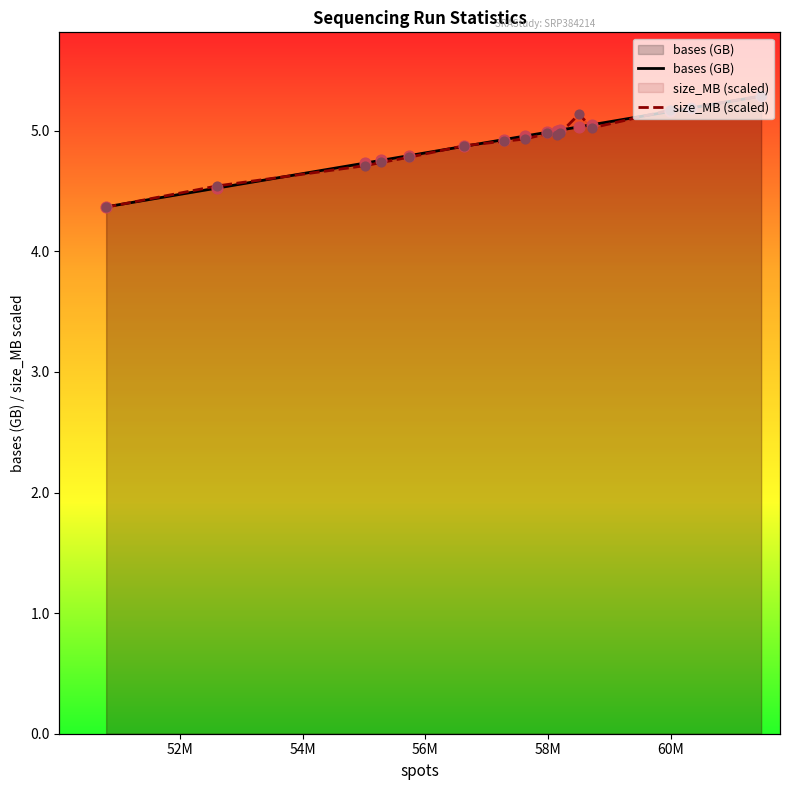

Which series contains the lowest Y value?

size_MB (scaled)